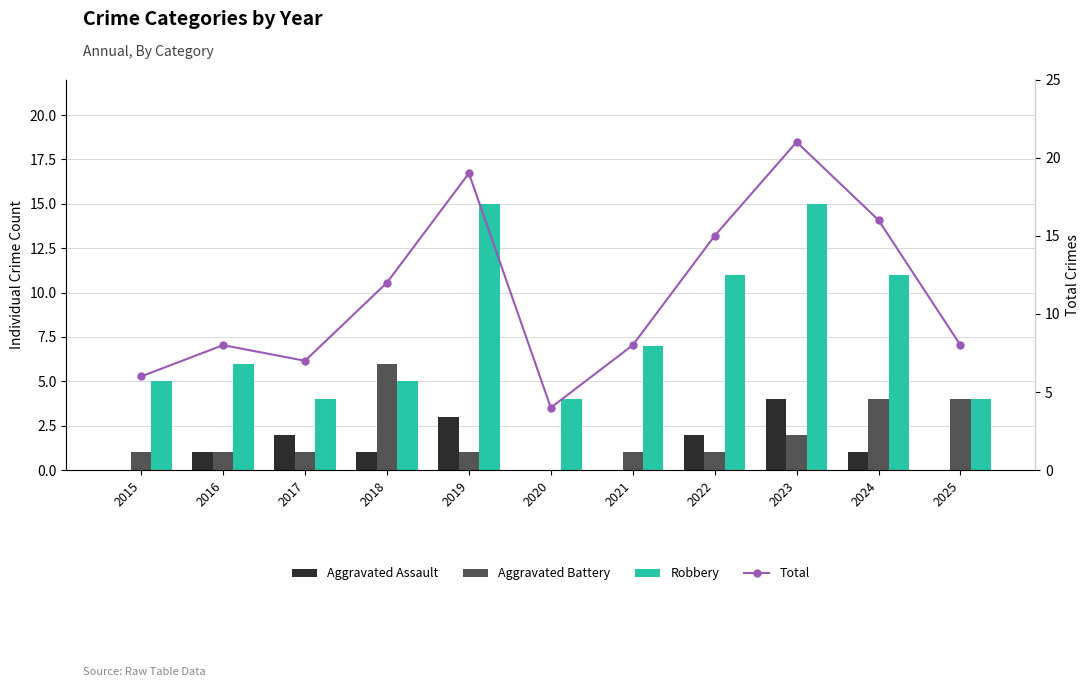

What is the difference between the highest and lowest values at 2024?

15